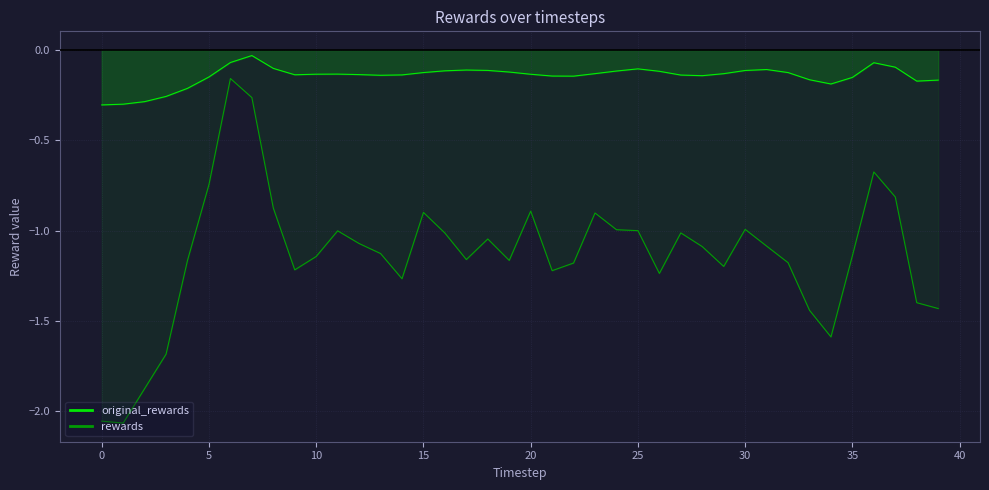

Is it true that rewards equals -1.0 at 30?

True